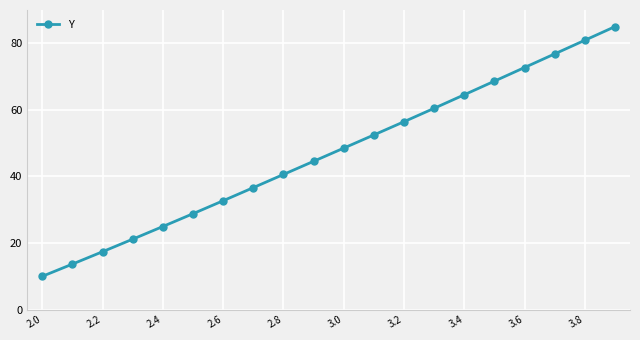

What is the sum of all values?

936.9